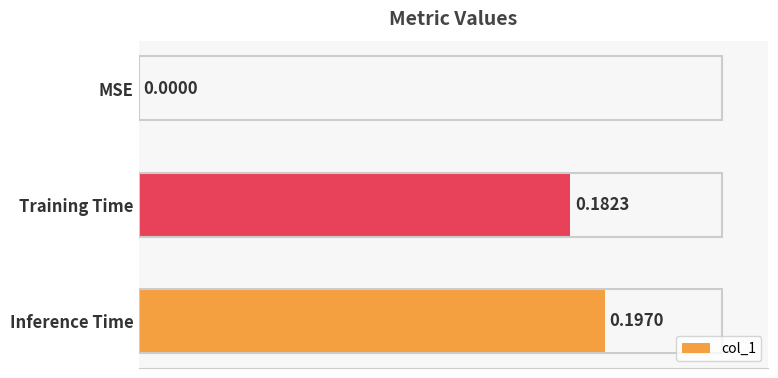

How many values exceed 0?

2